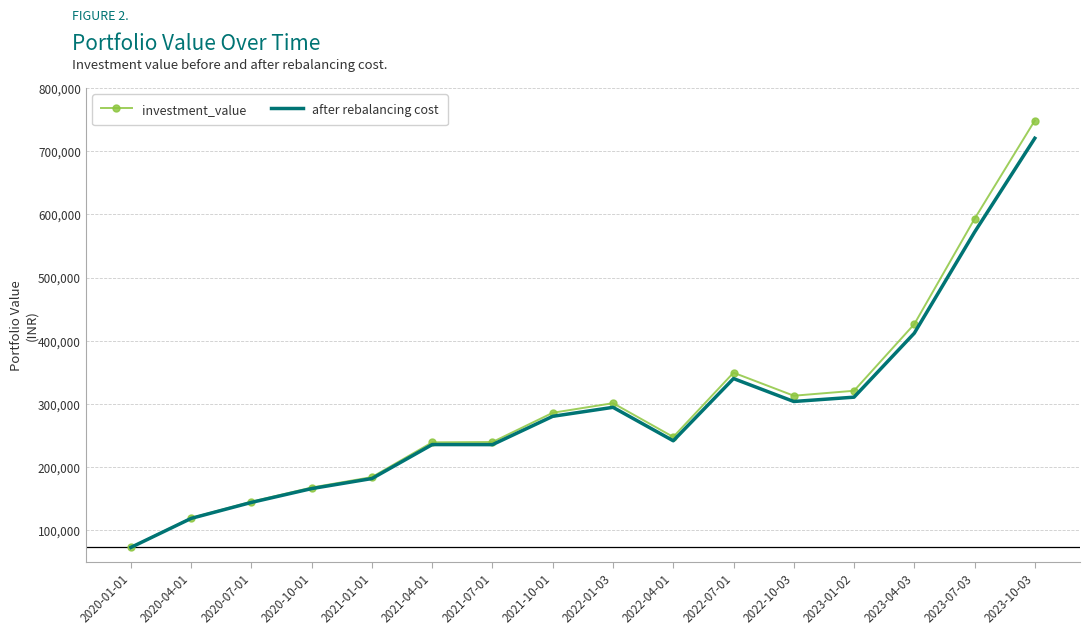

What is the sum of all investment_value values?

4758002.6